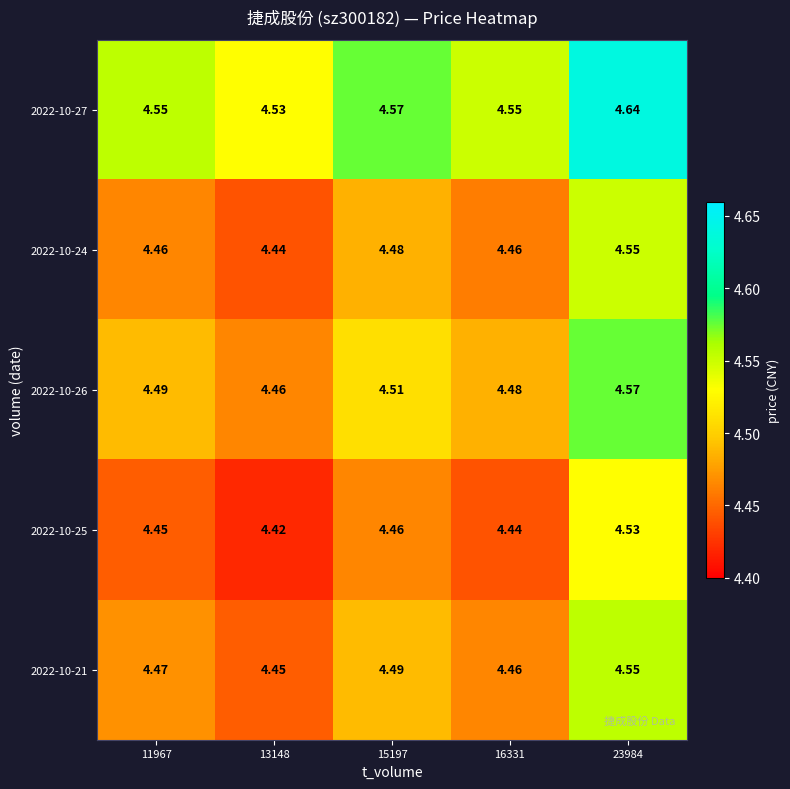

Is the value of 2022-10-24 at 13148 greater than the value of 2022-10-25 at 15197?

No